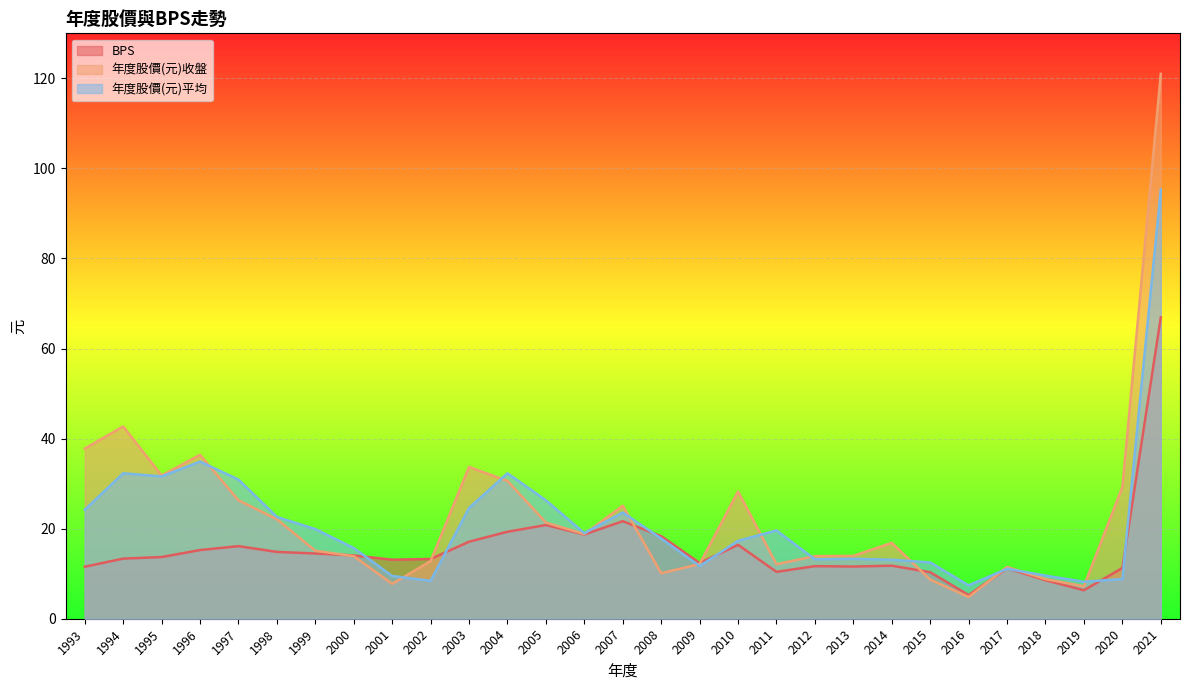

What is the difference between the second highest and minimum values in the 年度股價(元)收盤 series?

37.9